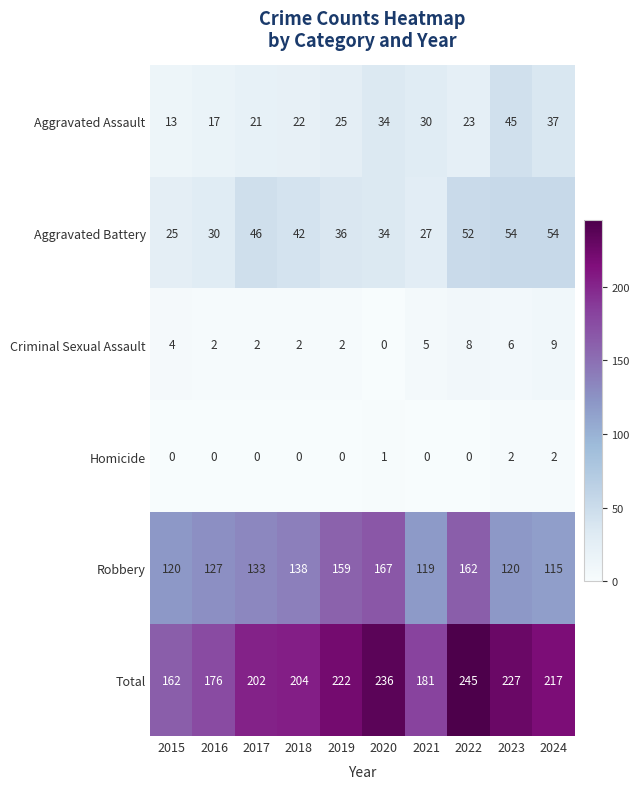

Between 2015 and 2017, which series saw the biggest shift?

Total